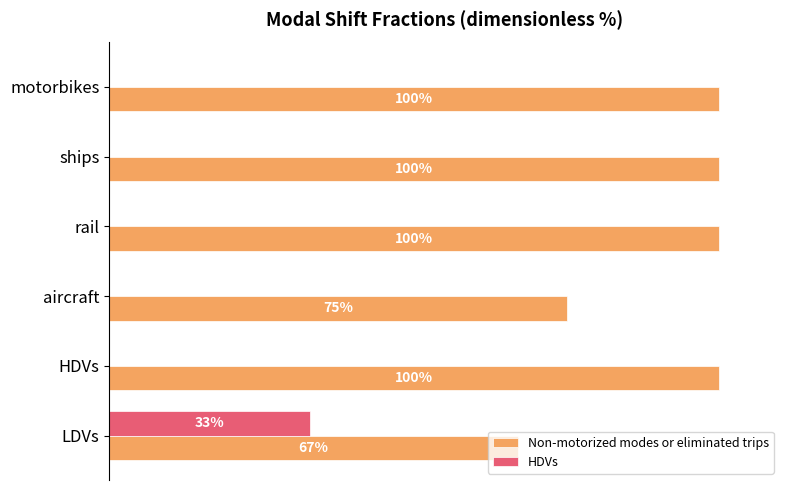

What are all the series names shown in the legend?

Non-motorized modes or eliminated trips, HDVs